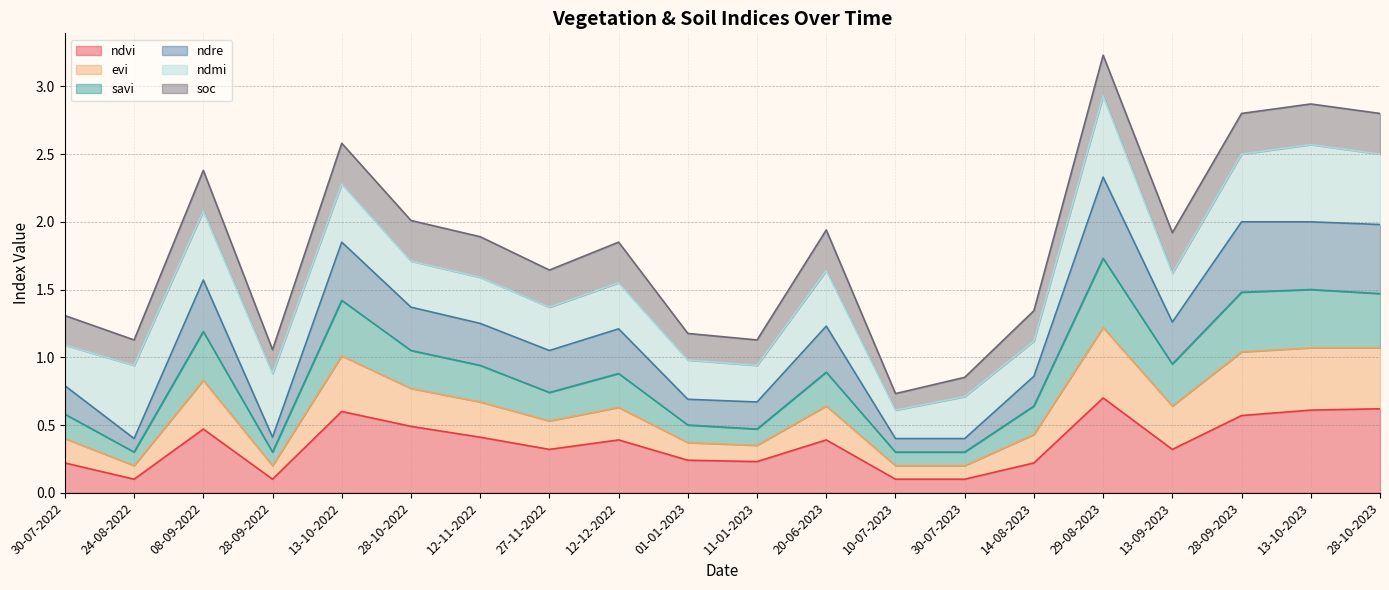

At which label does savi reach its minimum?

24-08-2022